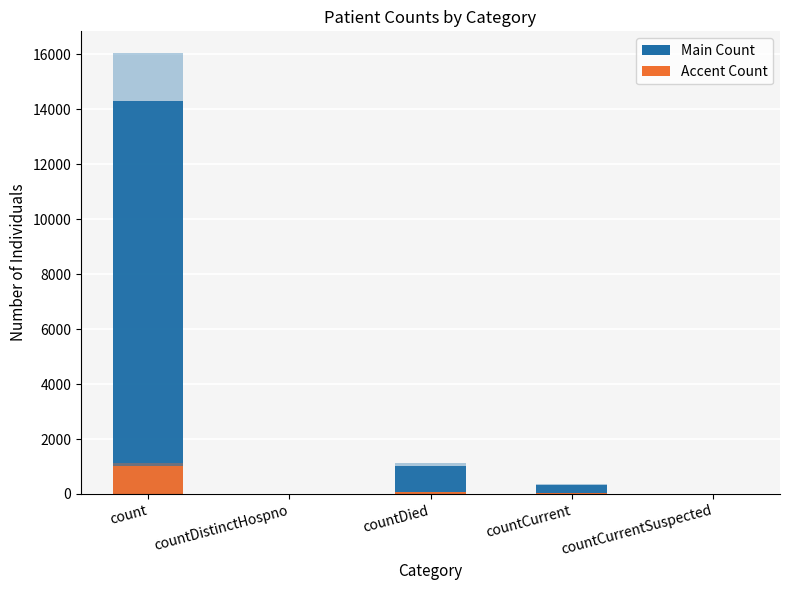

At countDied, list the series in order from smallest to largest.

accent values, values